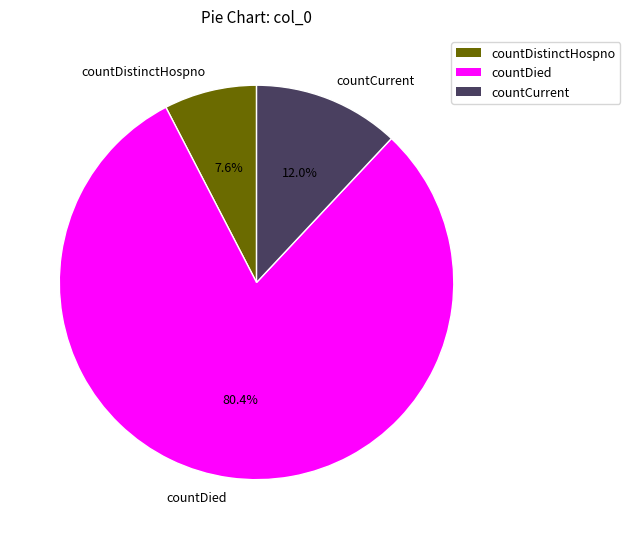

To the nearest percent, what is the difference between the countCurrent and countDied slice percentages?

68%